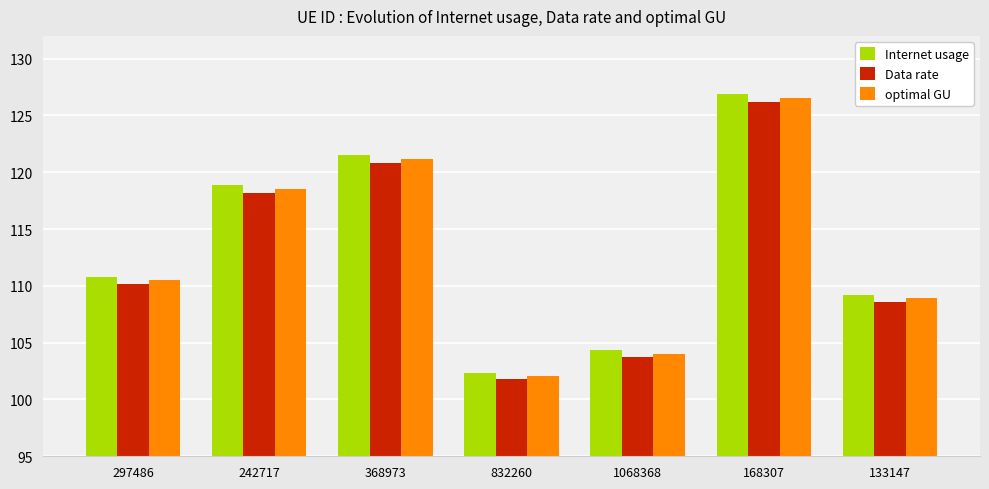

How many categories are shown in the chart?

7